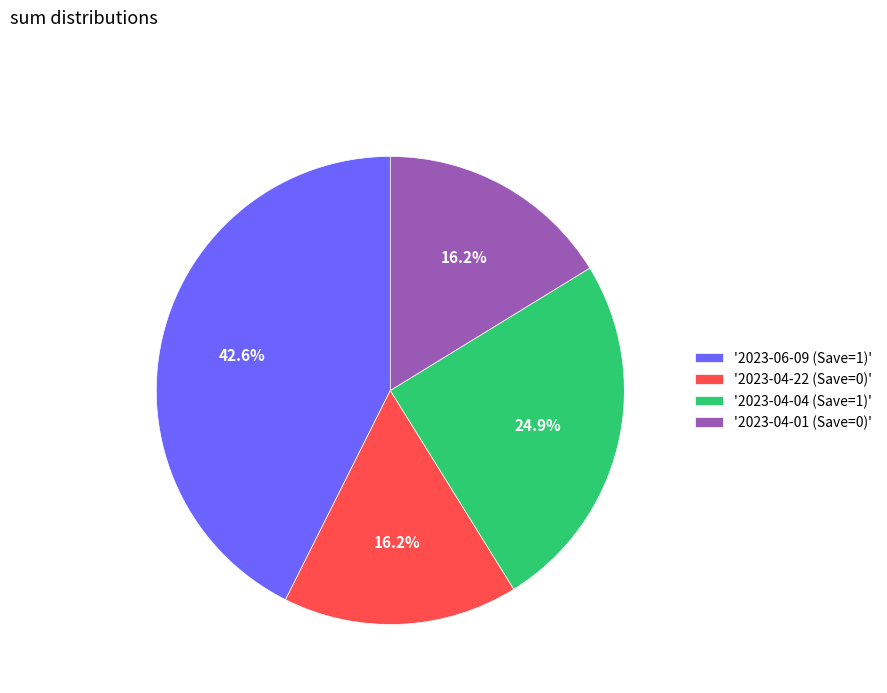

How many segments does this pie chart have?

4